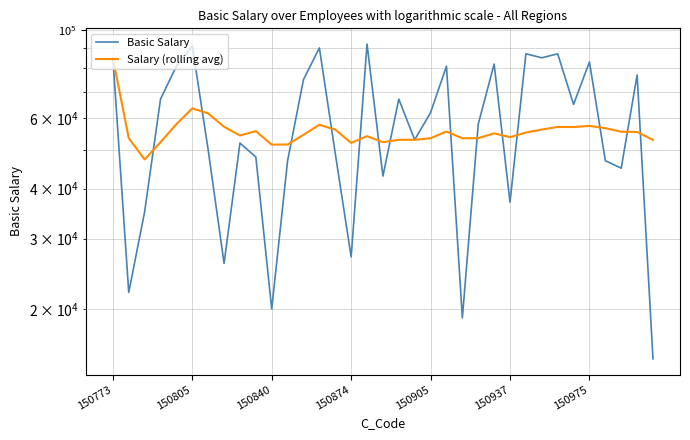

Rank the series by their average value, from highest to lowest.

Basic Salary, Salary (rolling avg)